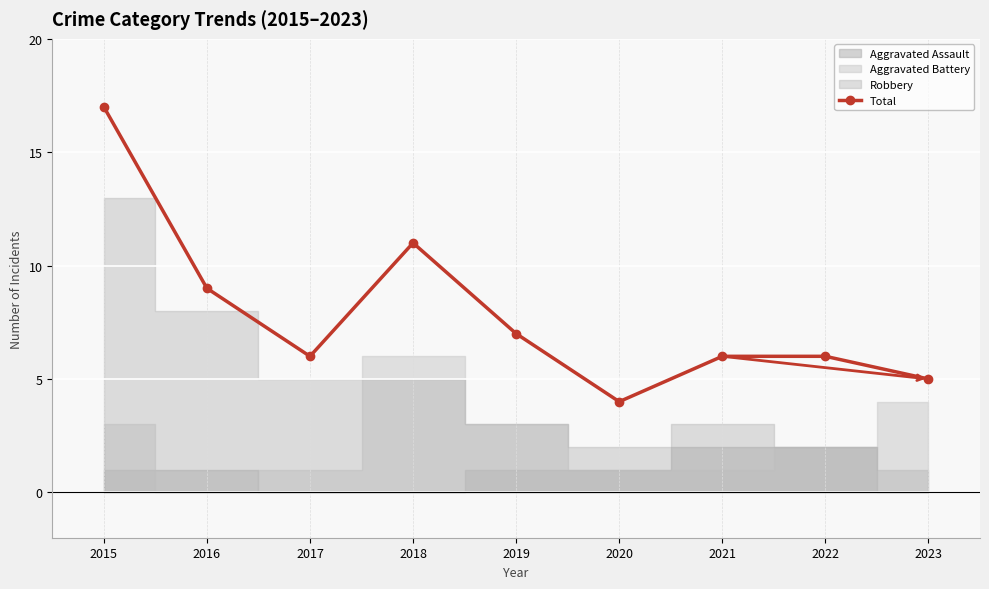

Which label corresponds to the smallest value in the chart?

2020